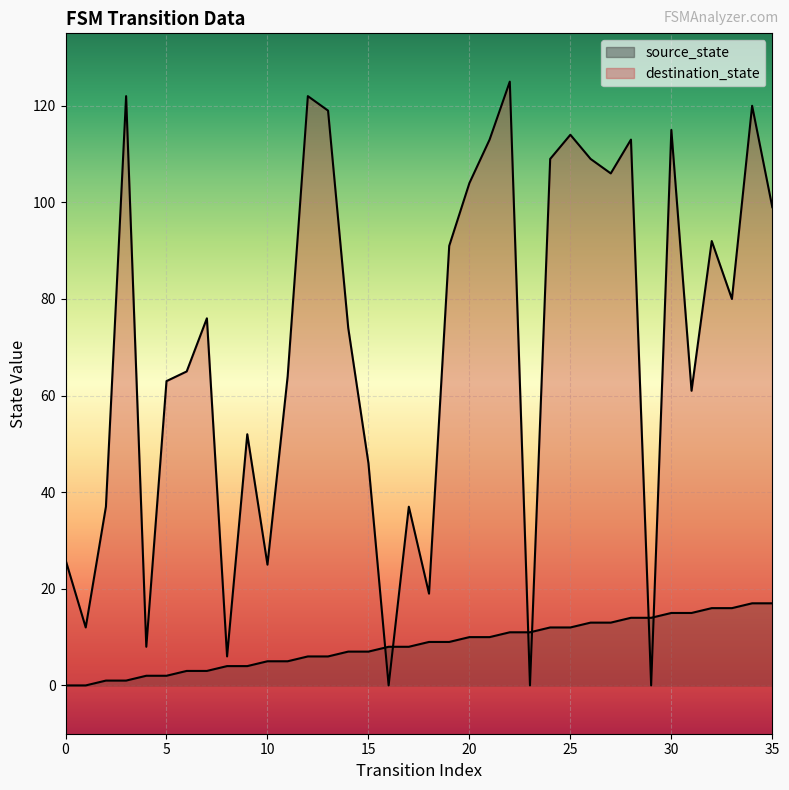

At which category is the sum across all series the highest?

34